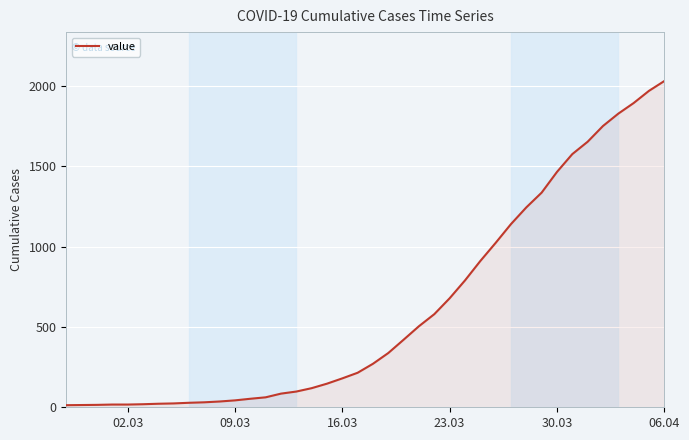

What is the difference between the maximum and minimum values?

2019